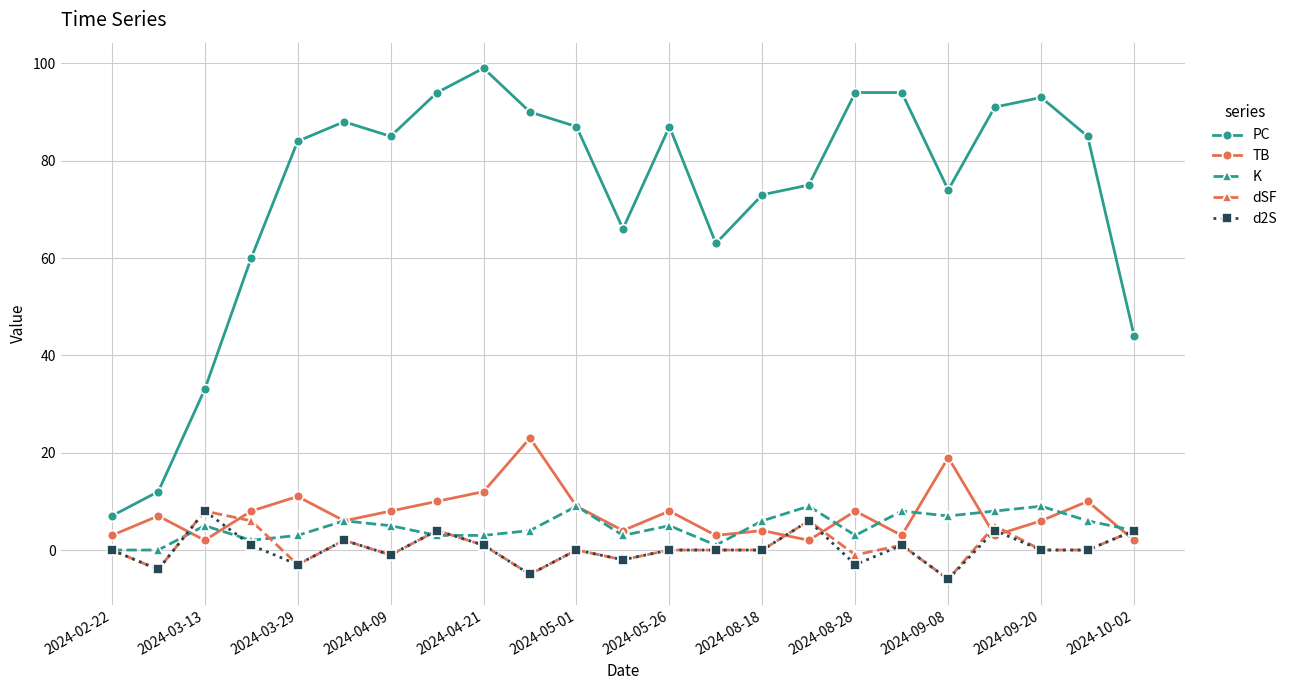

Which series has the largest range (max minus min)?

PC